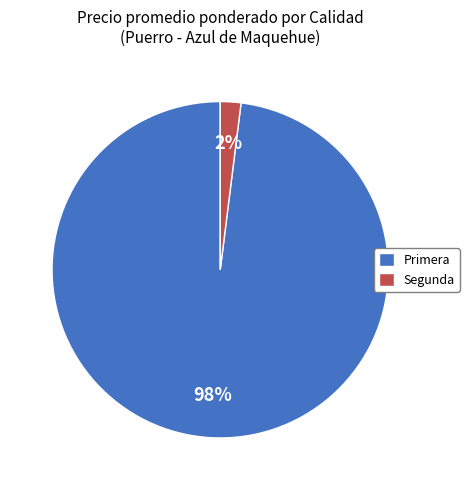

Which category has the biggest portion of the pie?

Primera